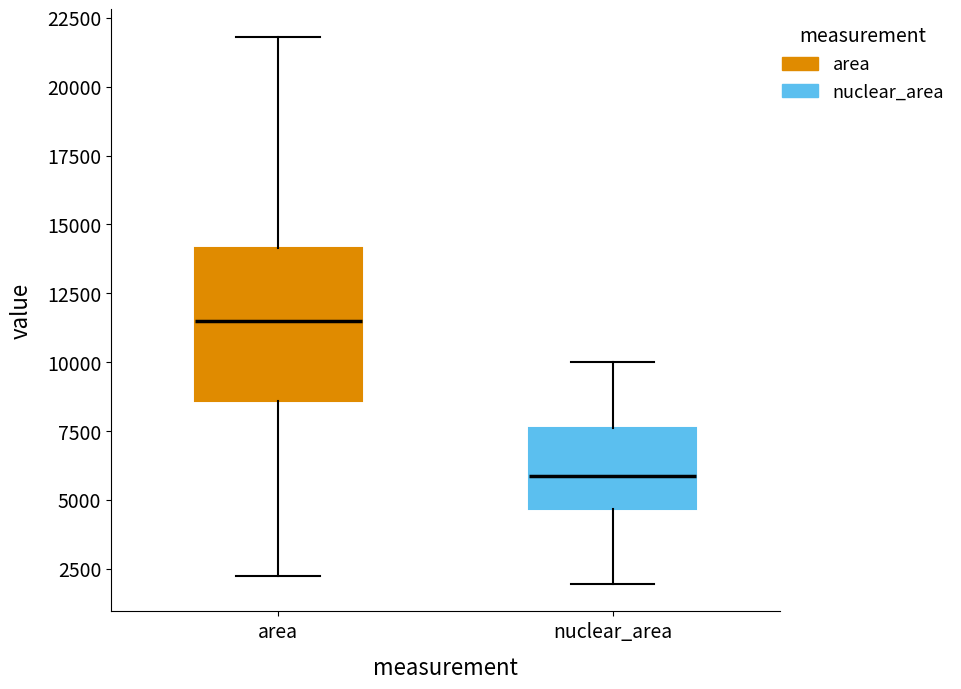

Comparing the boxes themselves (not the whiskers), which one is the tallest?

area